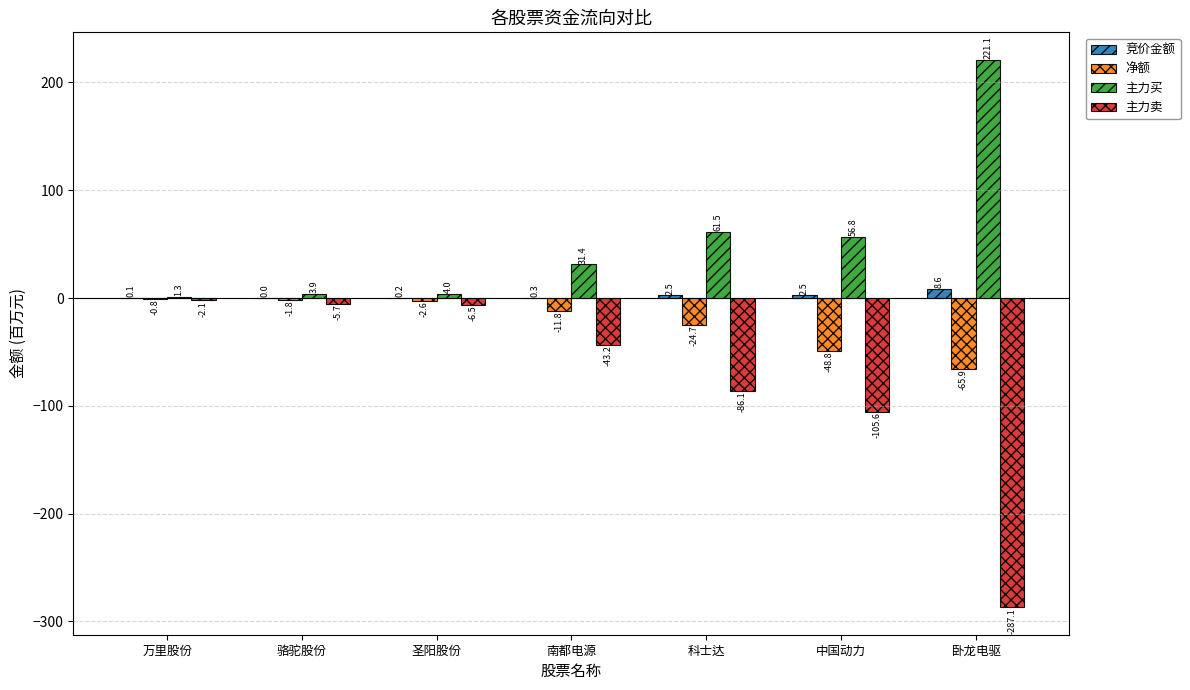

What is the total value across all series at 卧龙电驱?

-123.3